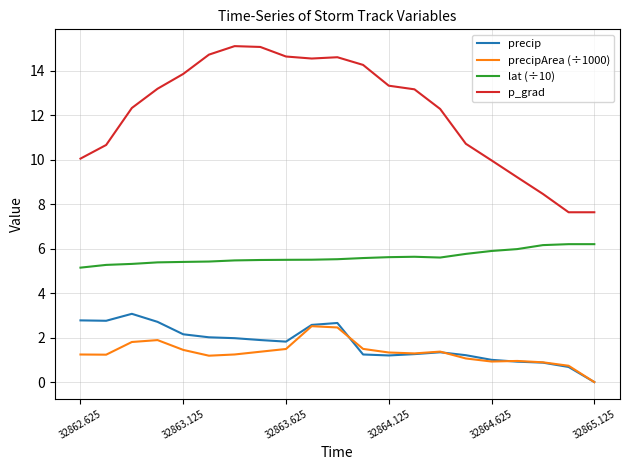

True or false: lat (÷10) and precip intersect in this chart.

False